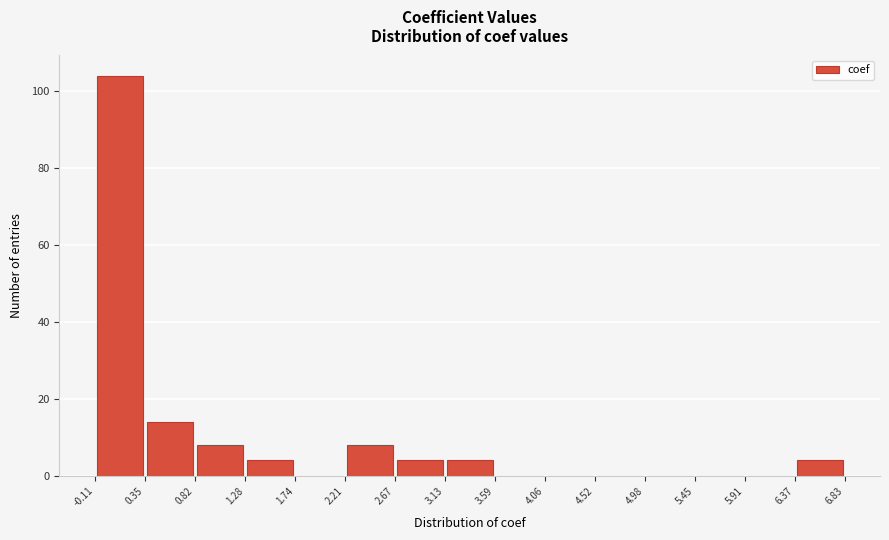

Reading left to right, list every bar in this chart as the range it spans on the x-axis followed by its height. The values are not printed on the chart, so give them approximately, as read against the axis.

-0.11 to 0.35: 104
0.35 to 0.82: 14
0.82 to 1.28: 8
1.28 to 1.74: 4
1.74 to 2.21: 0
2.21 to 2.67: 8
2.67 to 3.13: 4
3.13 to 3.59: 4
3.59 to 4.06: 0
4.06 to 4.52: 0
4.52 to 4.98: 0
4.98 to 5.45: 0
5.45 to 5.91: 0
5.91 to 6.37: 0
6.37 to 6.83: 4